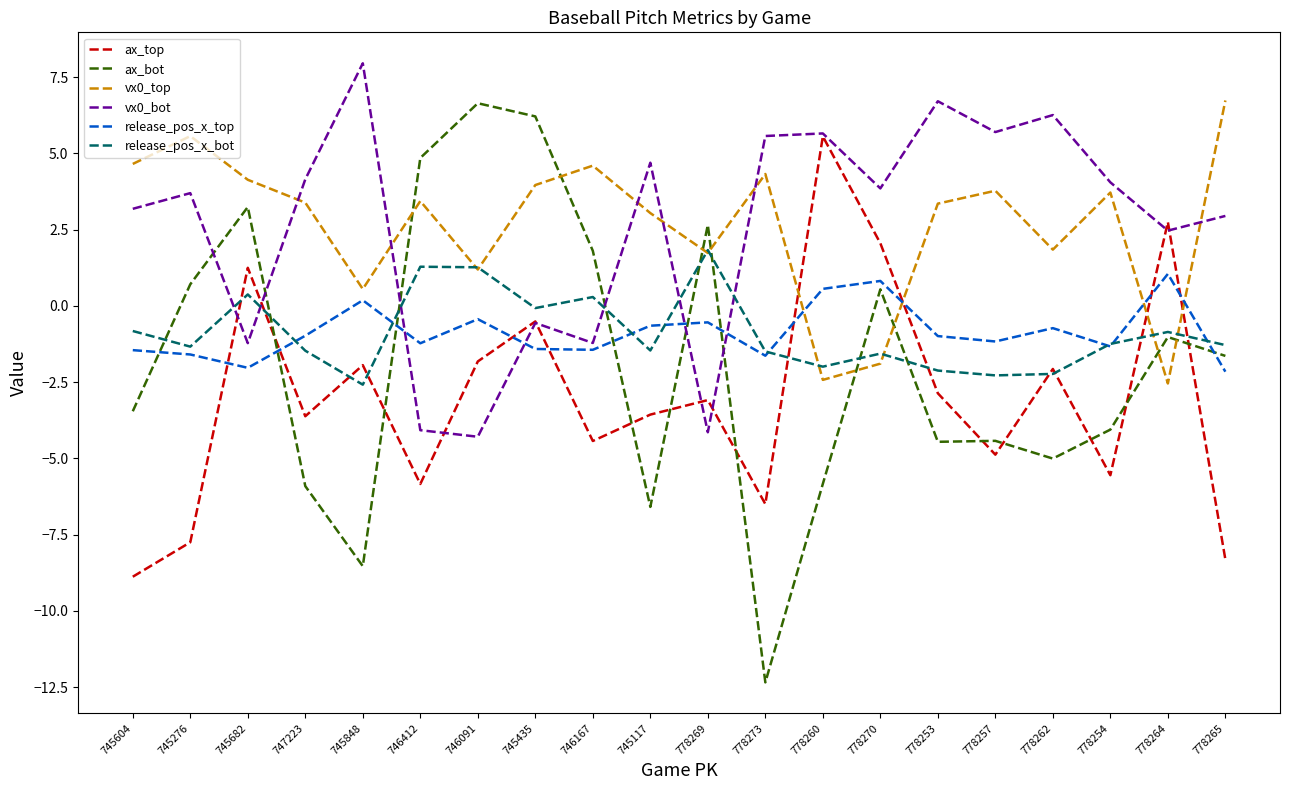

What position from the left is 778265?

20